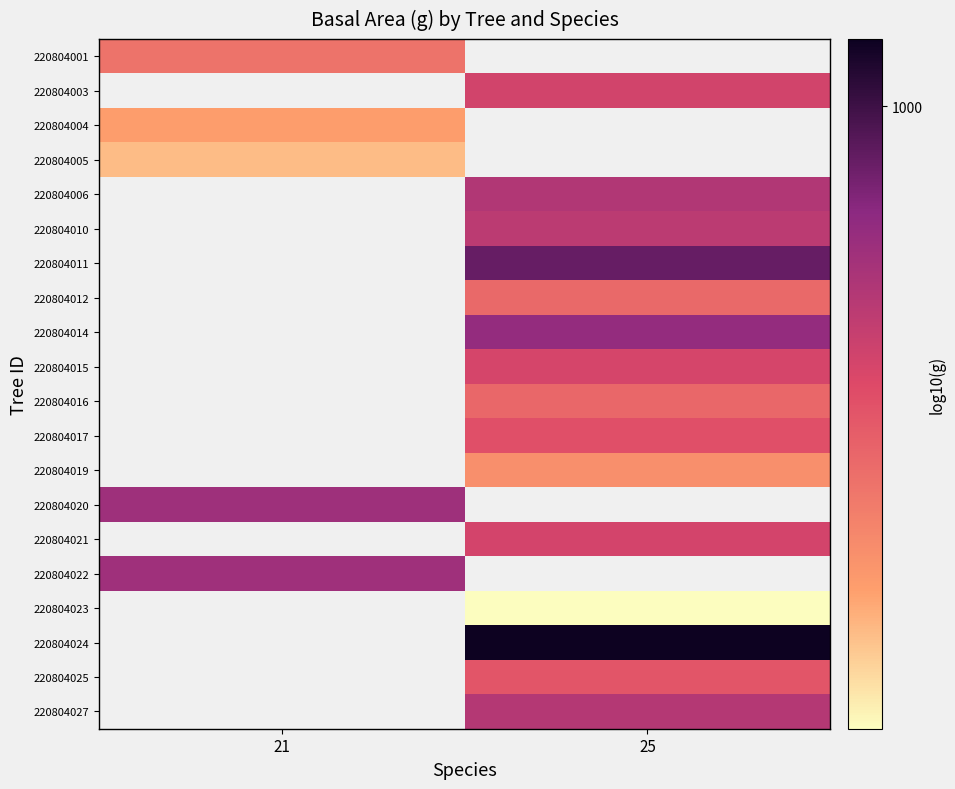

Count the number of data series in this chart.

20